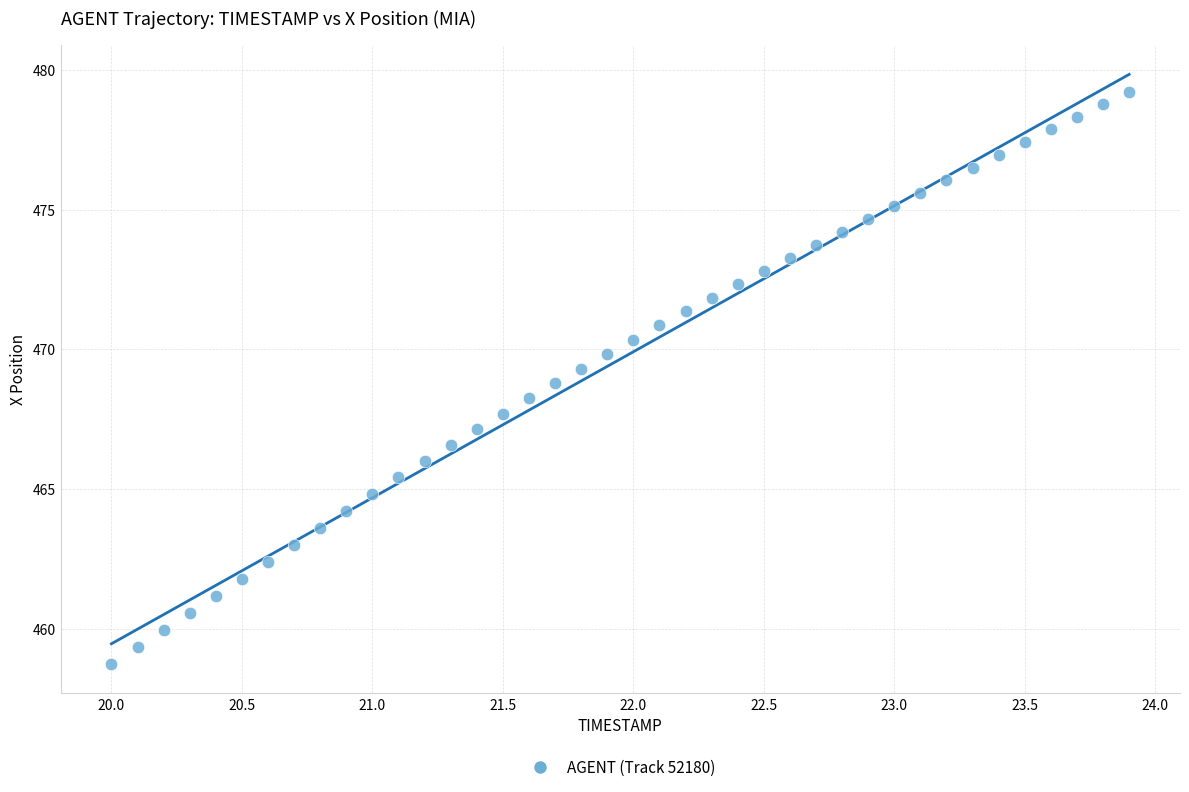

What is the range of Y values (max minus min)?

20.4